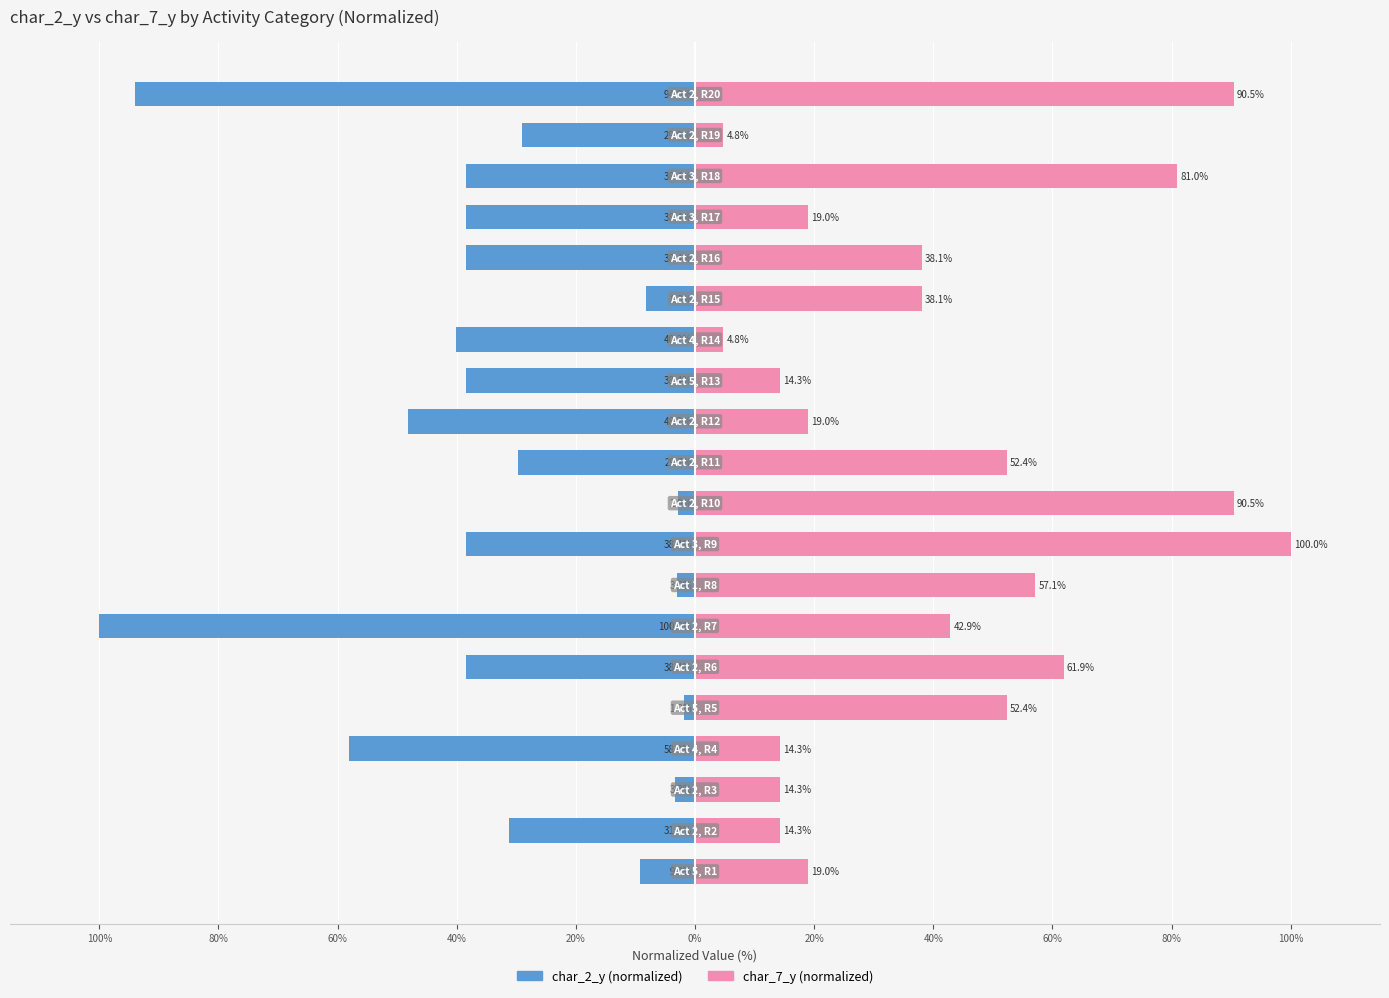

What is the sum of the char_2_y (normalized) values at 80% and 17?

-69.7